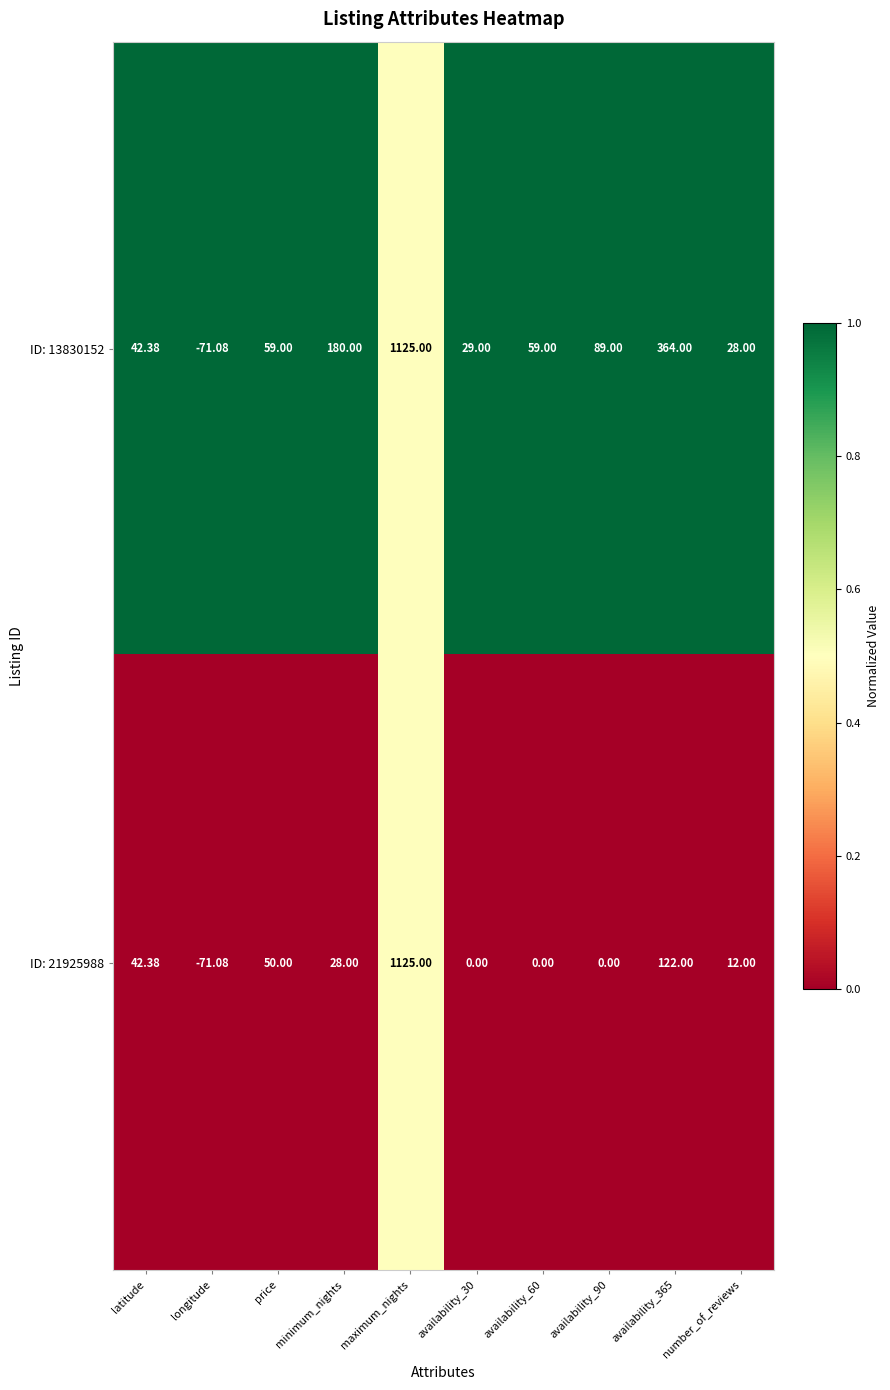

At how many categories does at least one series exceed 0?

9